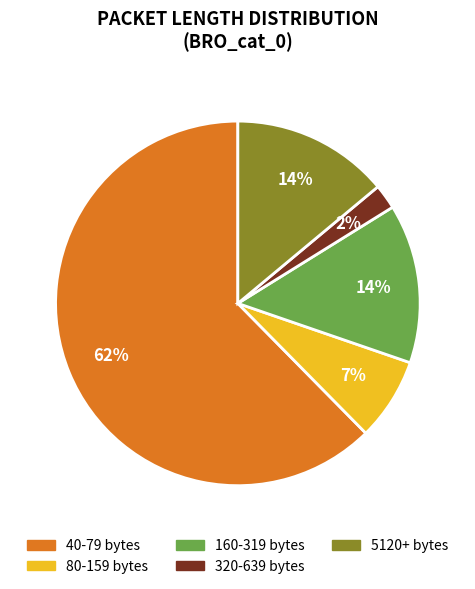

Count the number of slices in the pie.

5